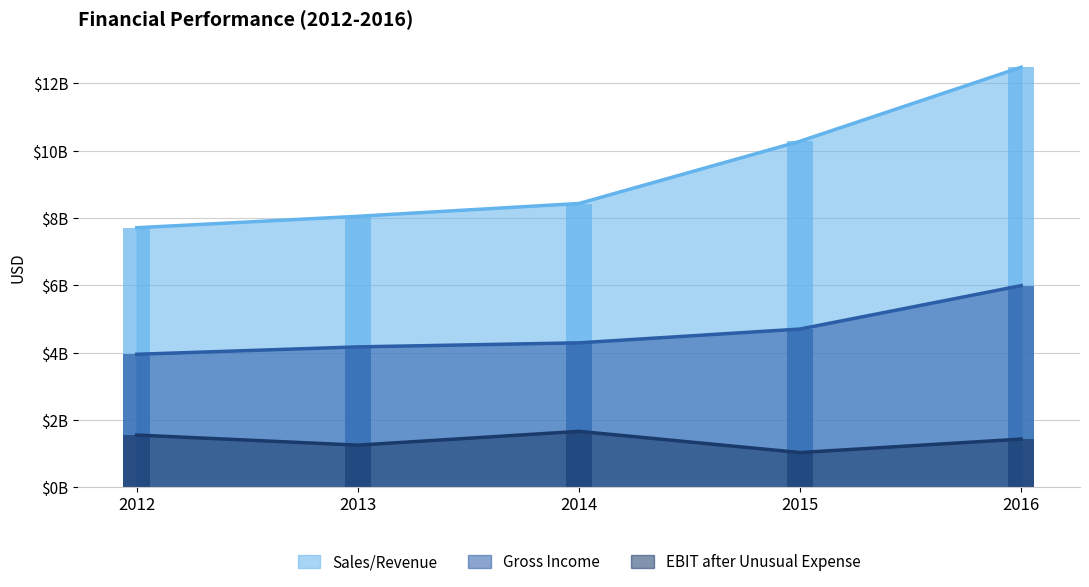

Which series has the largest total across all categories?

Sales/Revenue